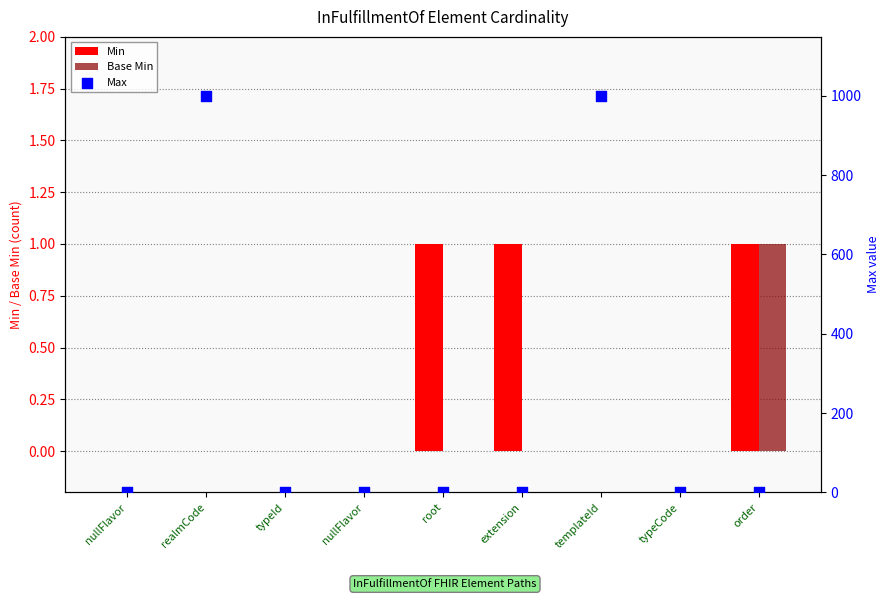

At how many categories does at least one series exceed 150?

2